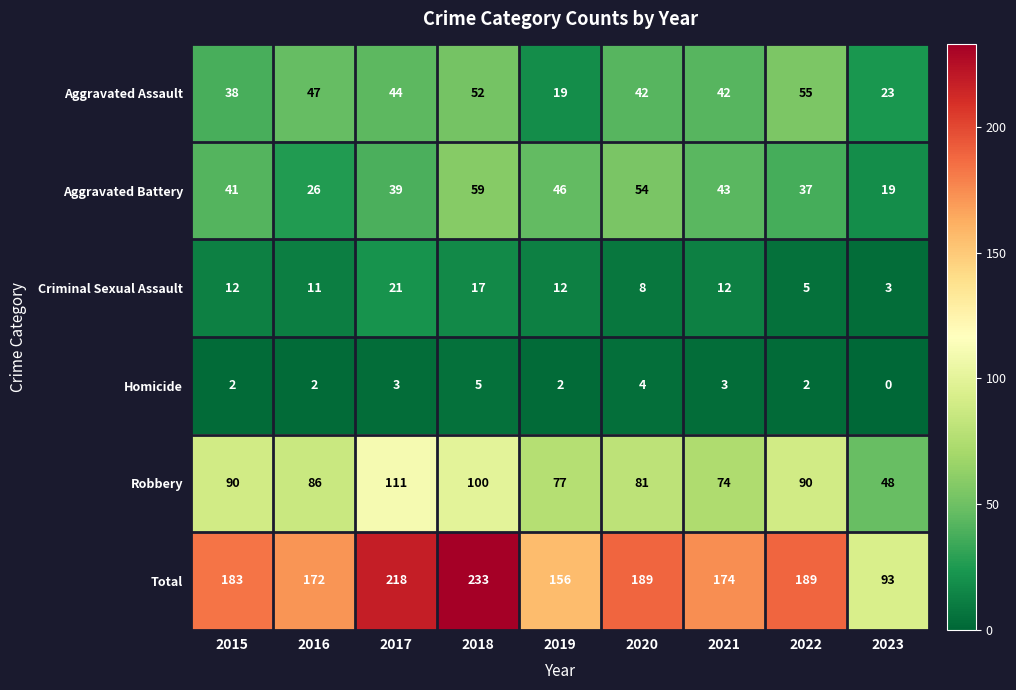

Between 2020 and 2021, which series saw the biggest shift?

Total